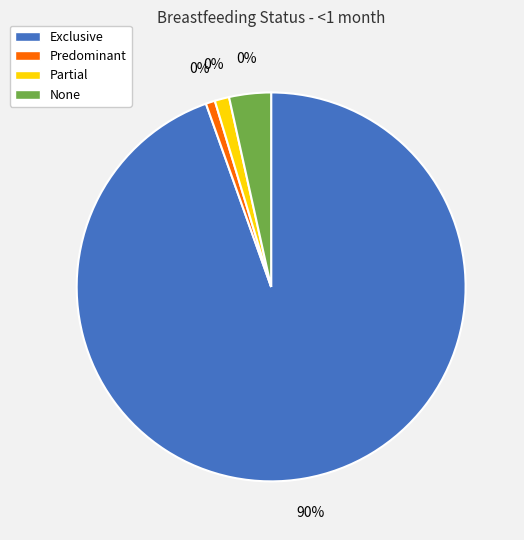

Is the sum of Predominant and Partial greater than half?

No